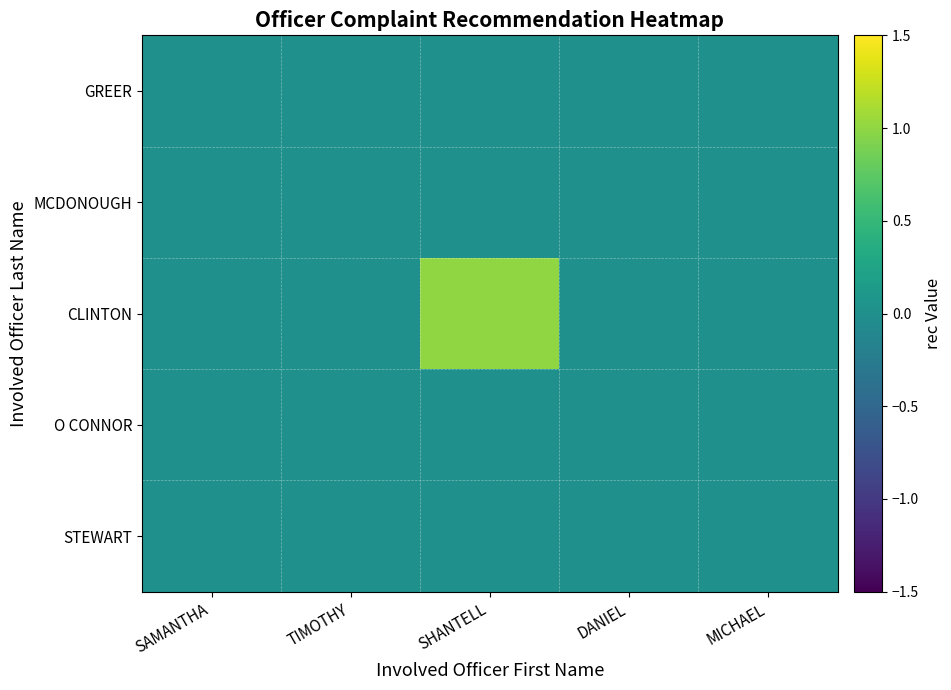

Reading left to right, extract all data points from this chart.

GREER: SAMANTHA=0	TIMOTHY=0	SHANTELL=0	DANIEL=0	MICHAEL=0
MCDONOUGH: SAMANTHA=0	TIMOTHY=0	SHANTELL=0	DANIEL=0	MICHAEL=0
CLINTON: SAMANTHA=0	TIMOTHY=0	SHANTELL=1	DANIEL=0	MICHAEL=0
O CONNOR: SAMANTHA=0	TIMOTHY=0	SHANTELL=0	DANIEL=0	MICHAEL=0
STEWART: SAMANTHA=0	TIMOTHY=0	SHANTELL=0	DANIEL=0	MICHAEL=0